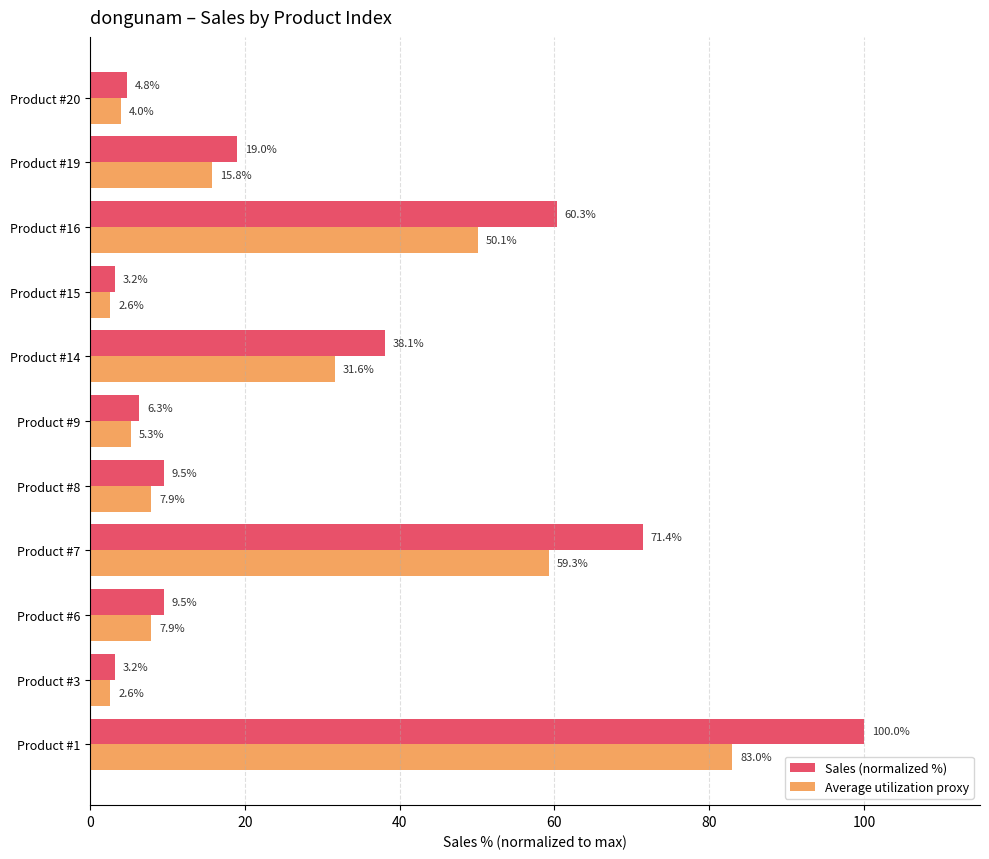

What is the approximate value of Average utilization proxy at Product #15?

2.6